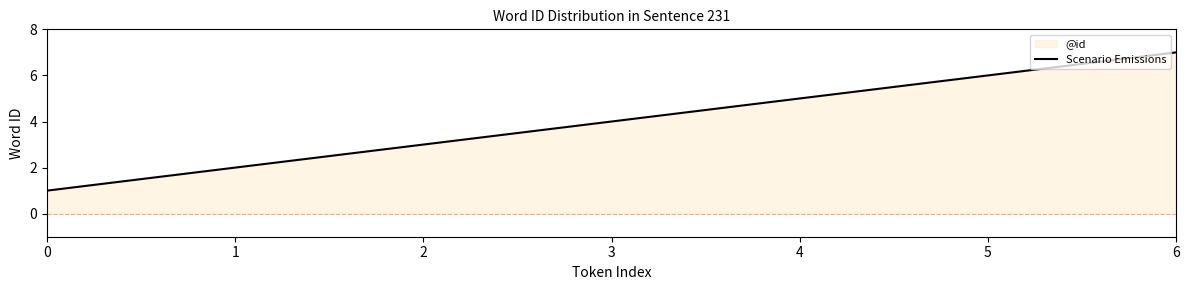

What is the value of the 2nd point from the left?

2